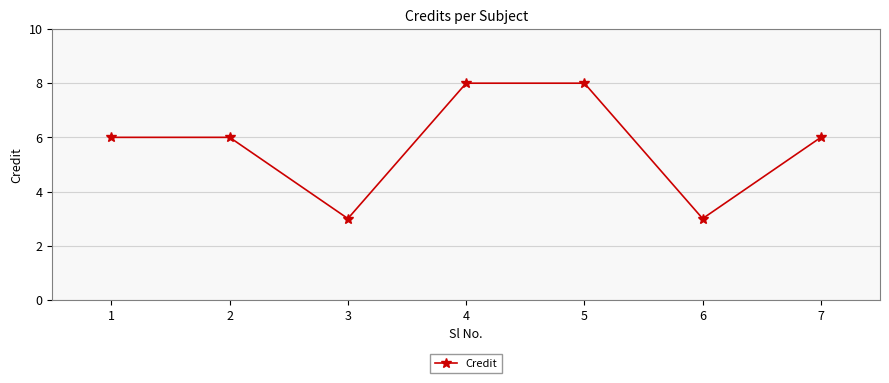

What is the value of the 5th point from the left?

8